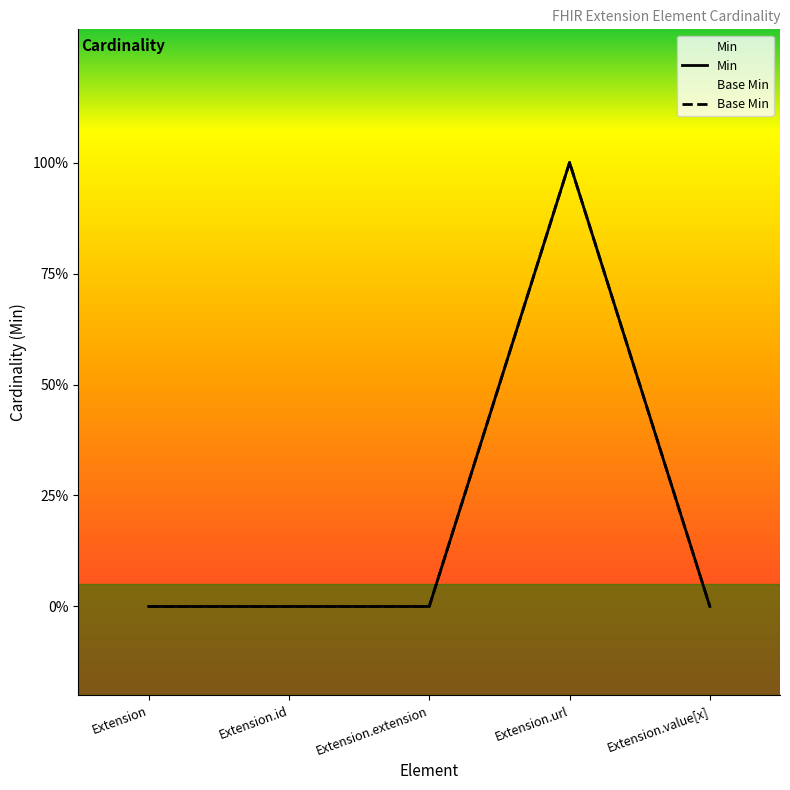

How many data points does each series have?

5